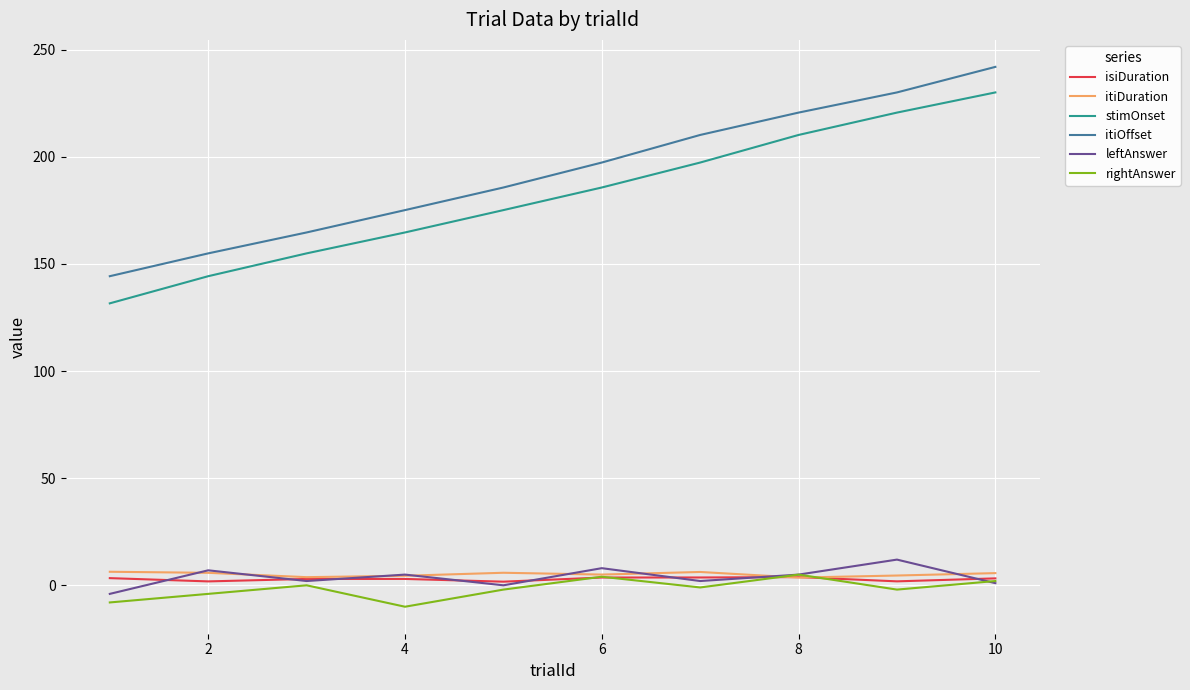

True or false: stimOnset and rightAnswer cross at least once.

False